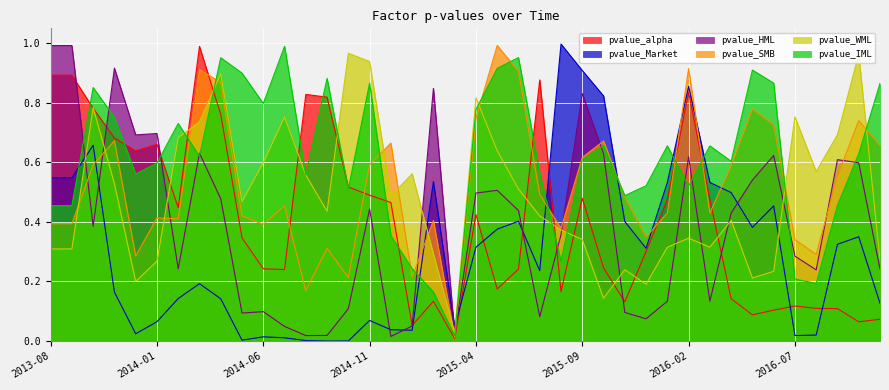

Which series has the widest spread of values?

pvalue_Market